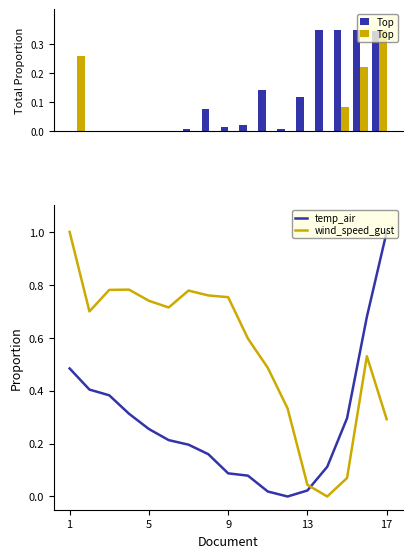

True or false: temp_air has a value of 0.4 at 5.

False